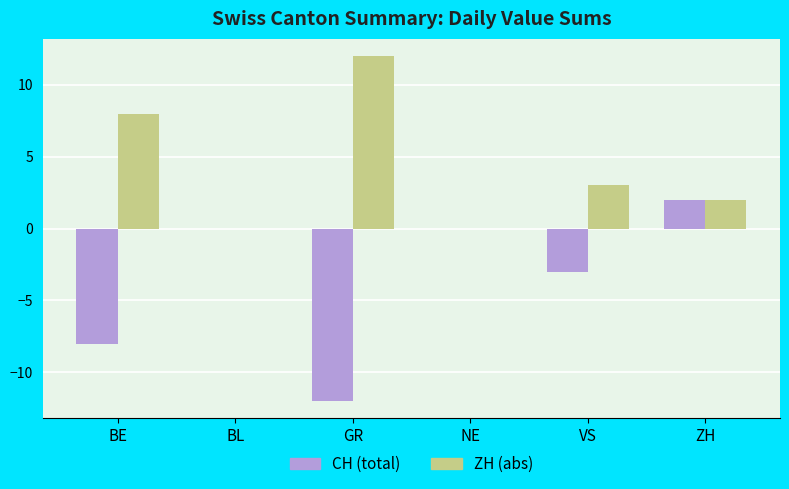

Reading left to right, list all the values displayed in this chart.

CH (total): -8	0	-12	0	-3	2
ZH (abs): 8	0	12	0	3	2